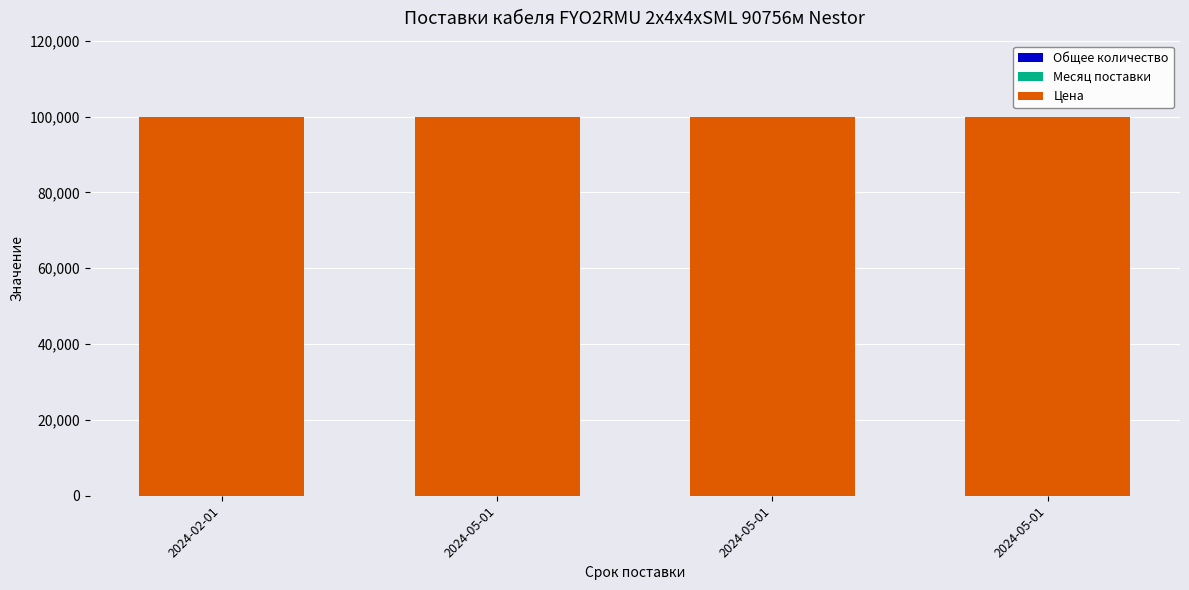

How many categories are shown in the chart?

4